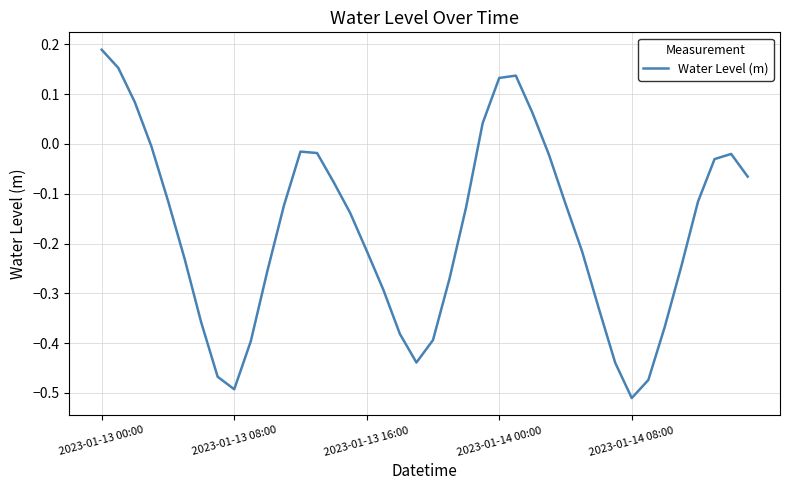

What is the difference between the maximum and minimum values?

0.7